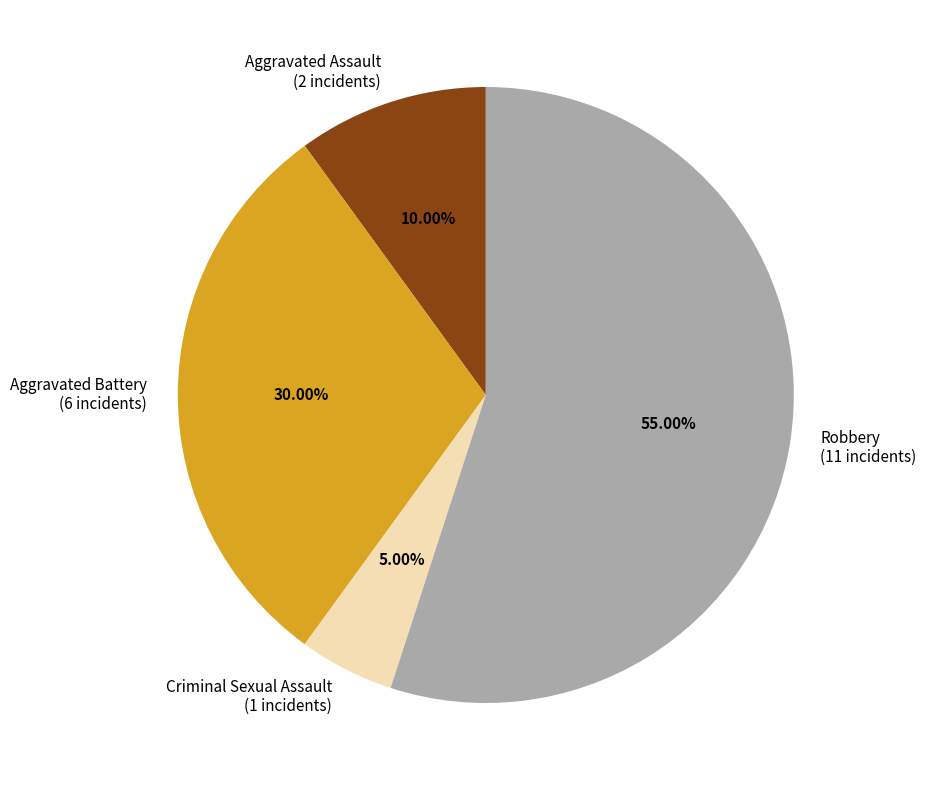

Between Robbery and Criminal Sexual Assault, which is larger?

Robbery